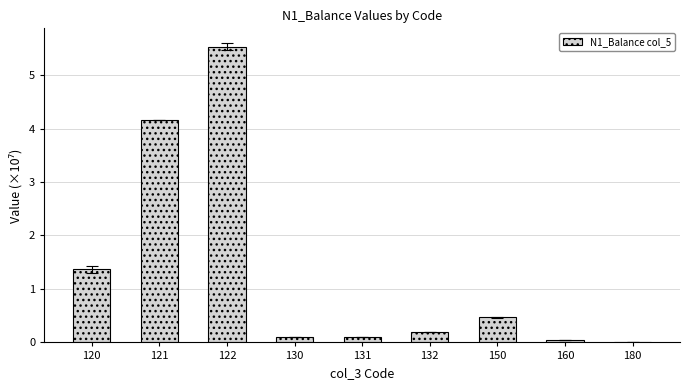

What value does the data have at 132?

0.2